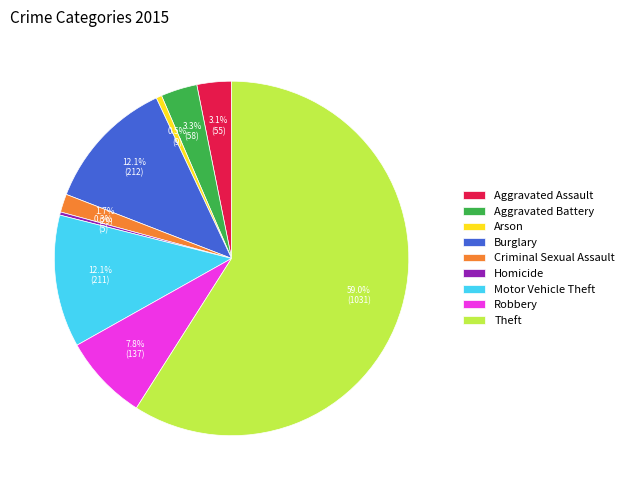

Which slice is the largest?

Theft